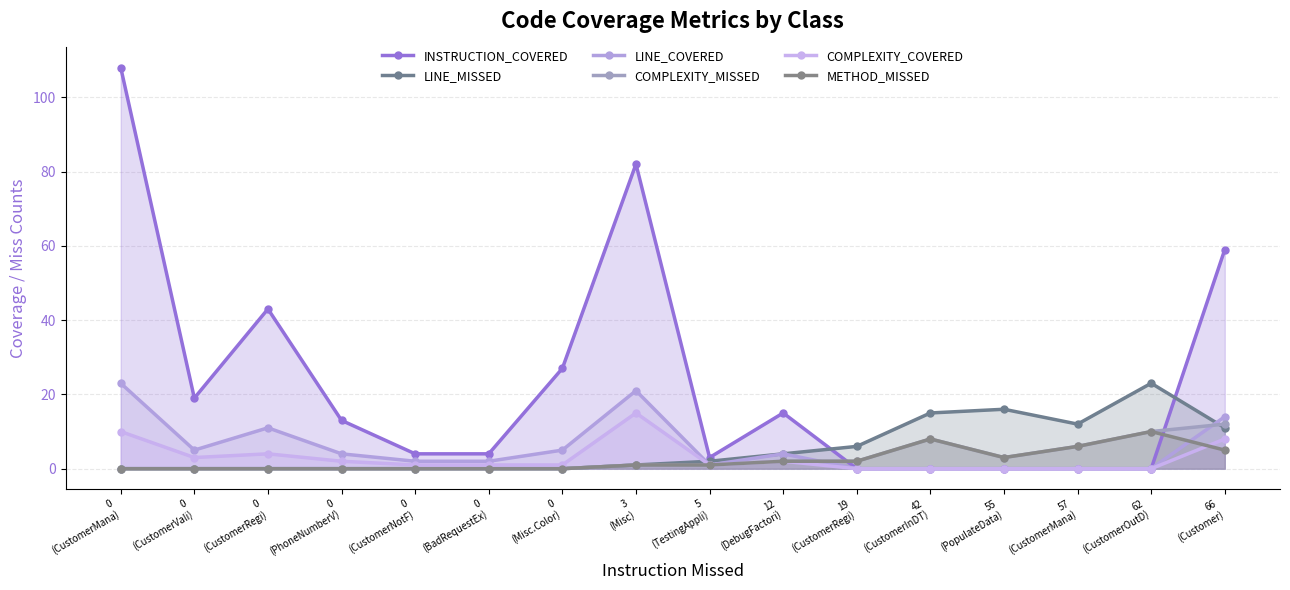

What are all the series names shown in the legend?

INSTRUCTION_COVERED, LINE_MISSED, LINE_COVERED, COMPLEXITY_MISSED, COMPLEXITY_COVERED, METHOD_MISSED